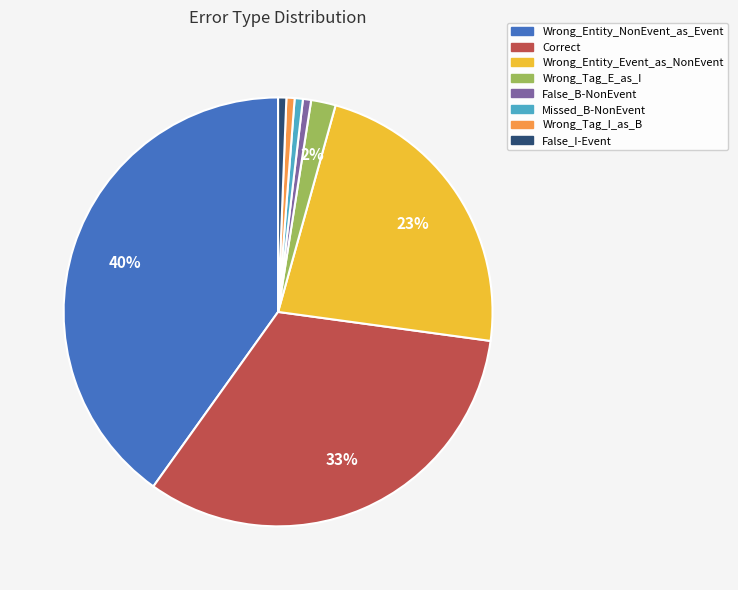

To the nearest percent, what is the difference between the False_B-NonEvent and Wrong_Tag_E_as_I slice percentages?

1%